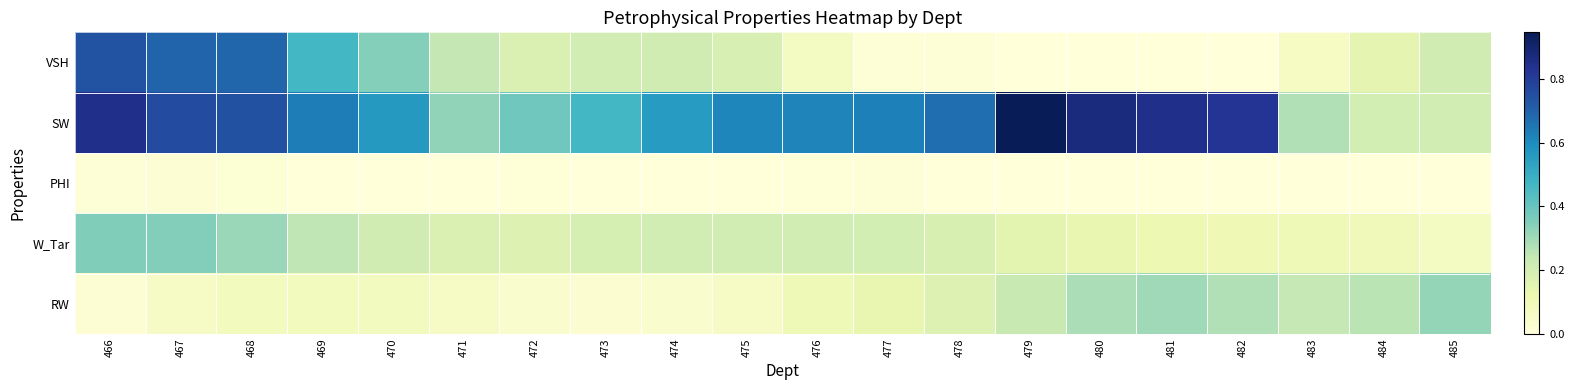

What is the spread (max minus min) of values at 474?

0.6